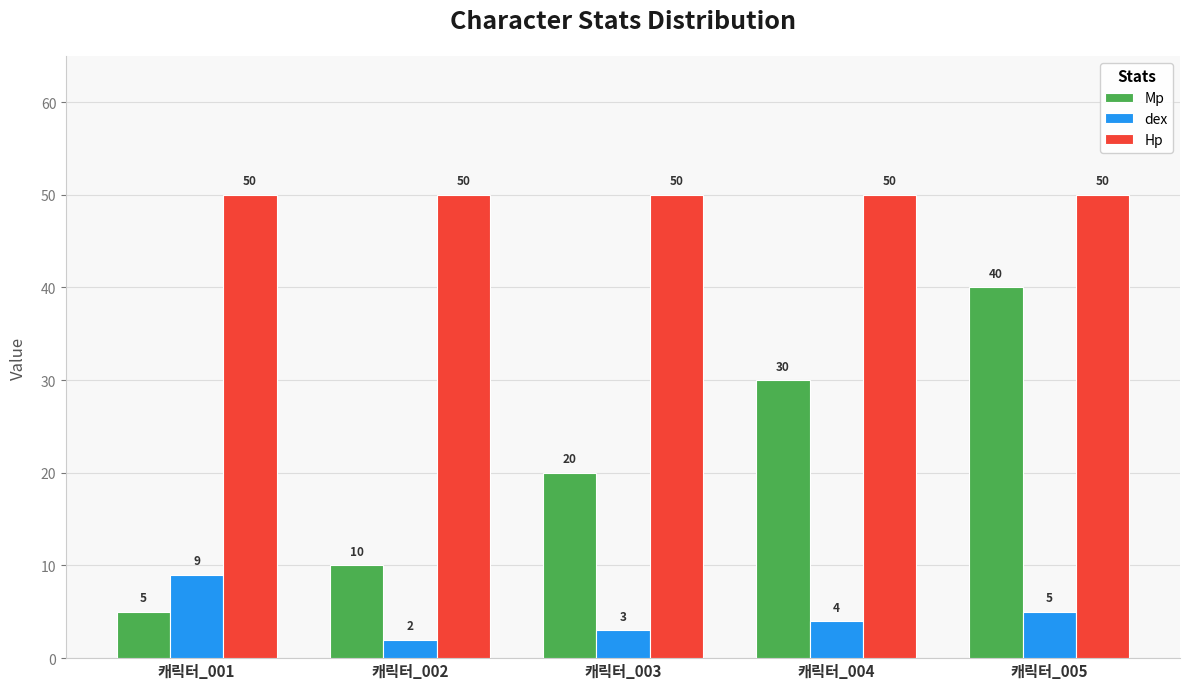

At which label does Mp reach its peak?

캐릭터_005